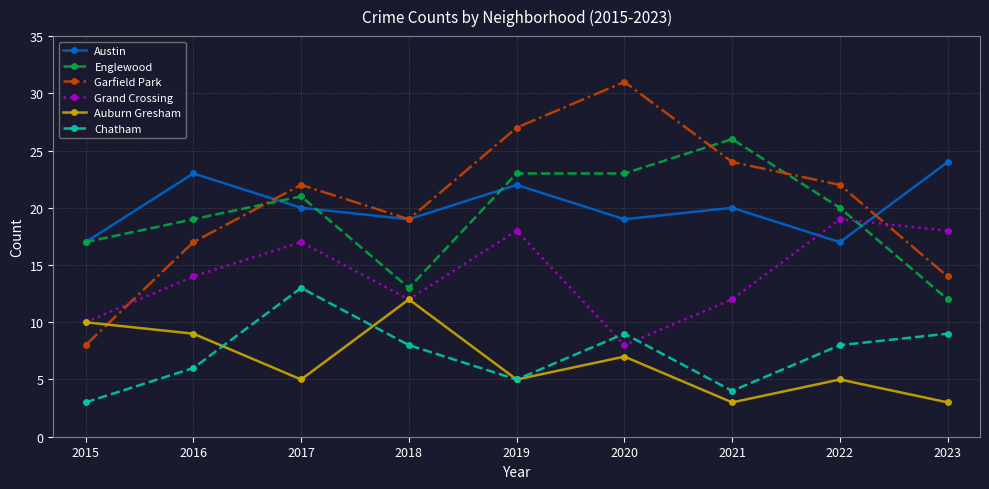

How many lines are shown in the chart?

6